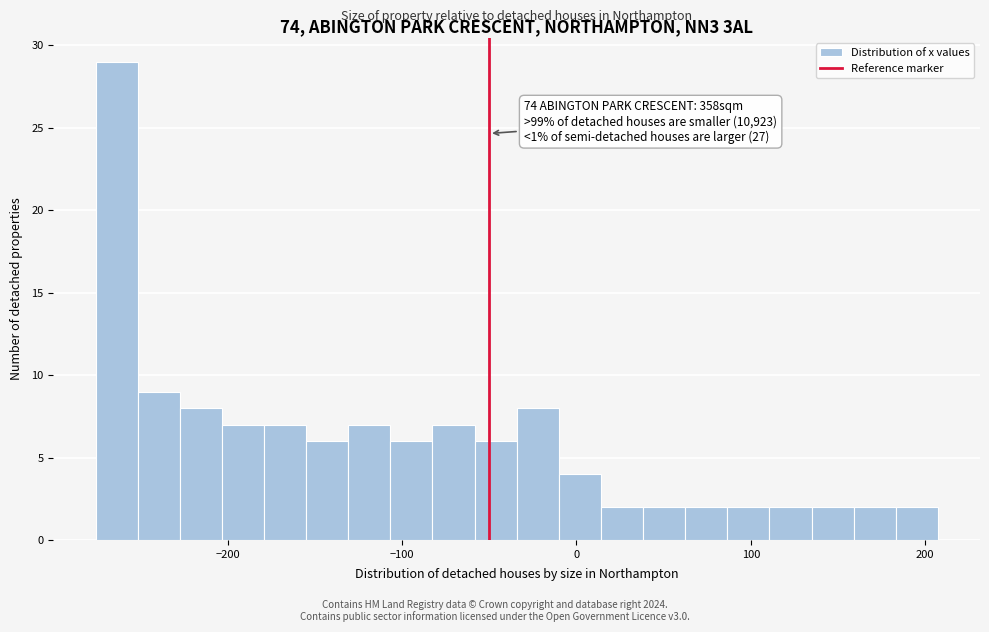

Around what value on the x-axis is the tallest bar? Give the approximate position of its centre, as read against the axis.

-260